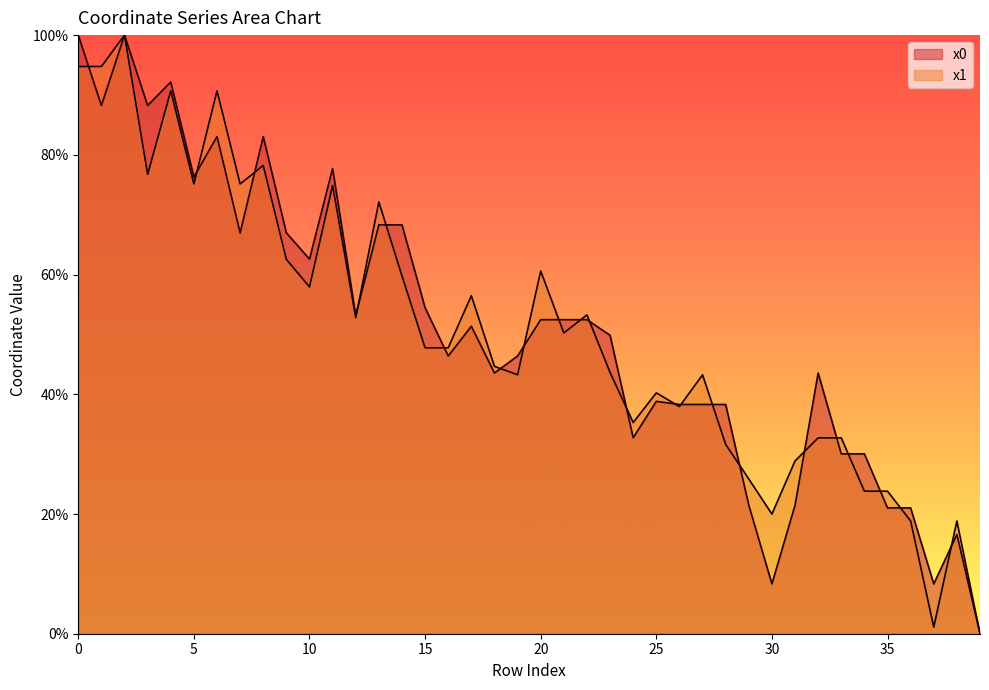

Which category has the lowest value in the x1 series?

39